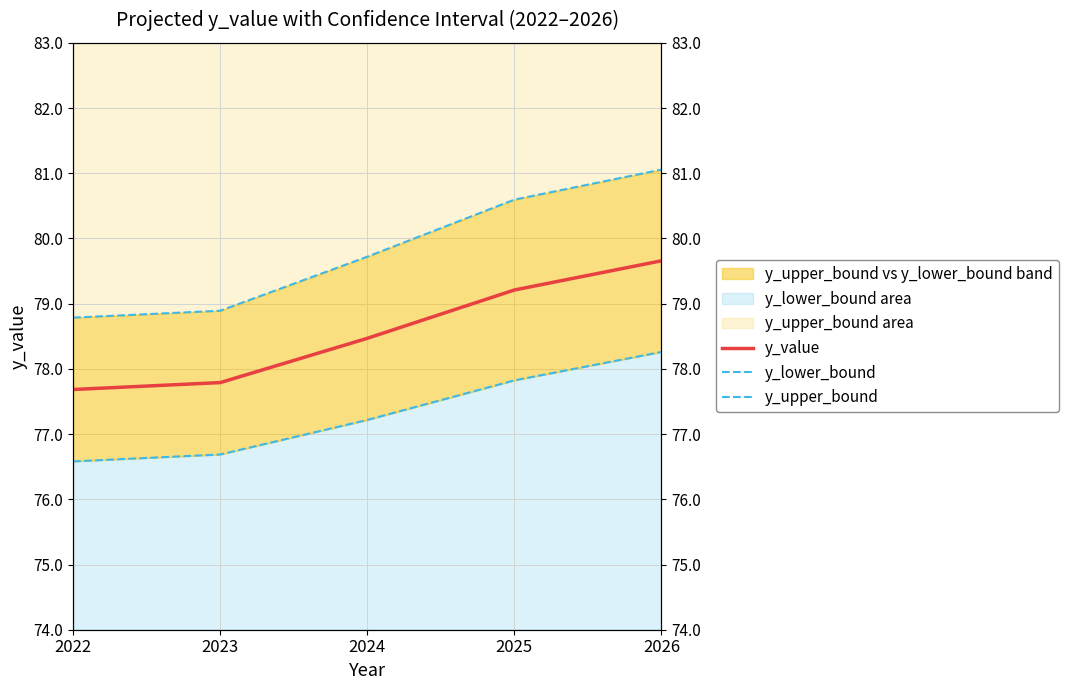

True or false: y_upper_bound and y_value intersect in this chart.

False